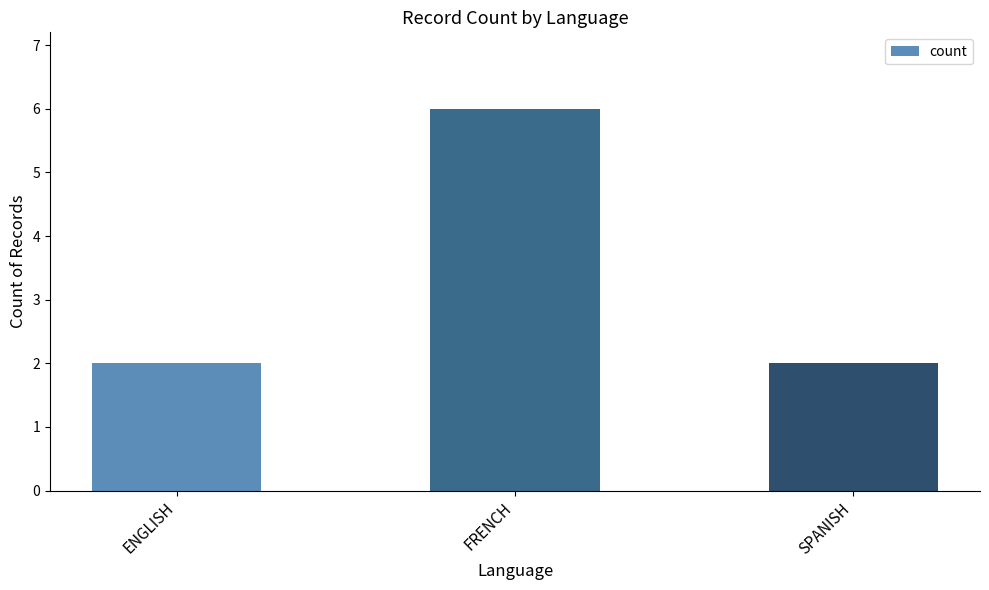

Which category has the highest value across all series?

FRENCH